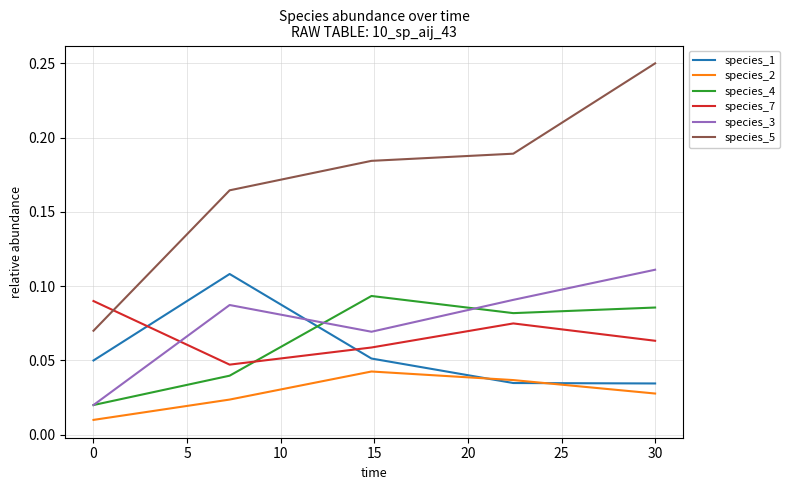

Count the number of categories in the chart.

5